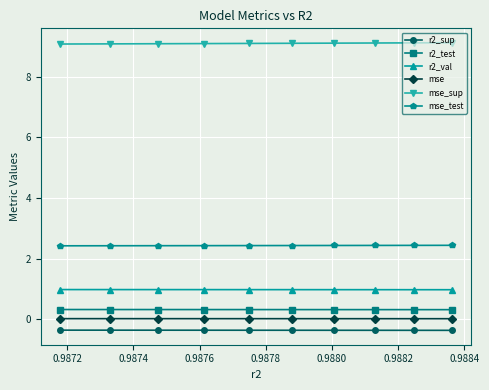

True or false: mse and mse_sup intersect in this chart.

False